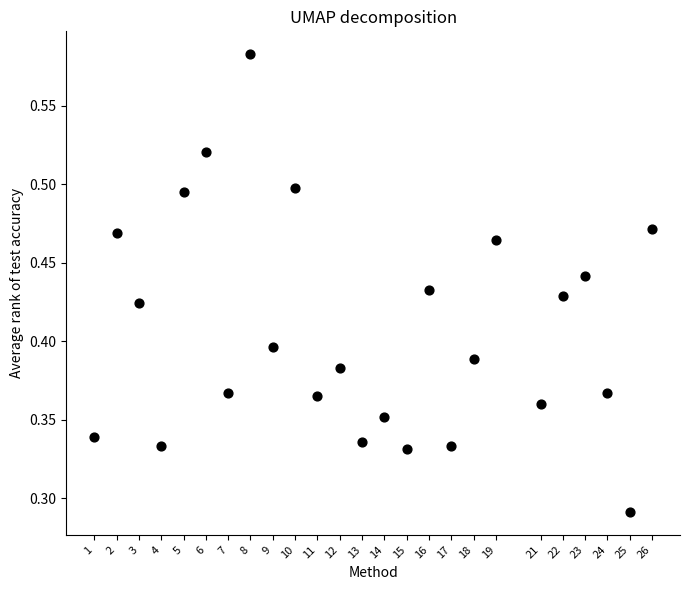

What is the range of X values (max minus min)?

25.0